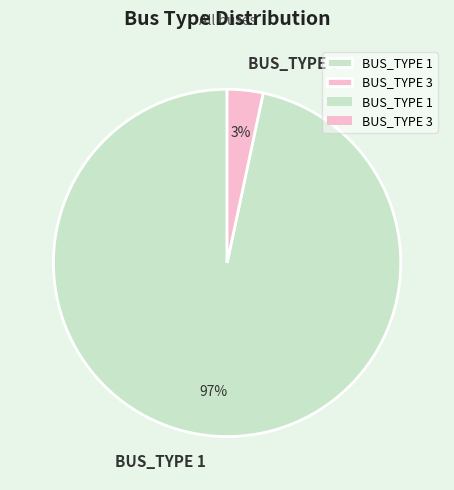

Do BUS_TYPE 1 and BUS_TYPE 3 together represent more than half of the pie?

Yes